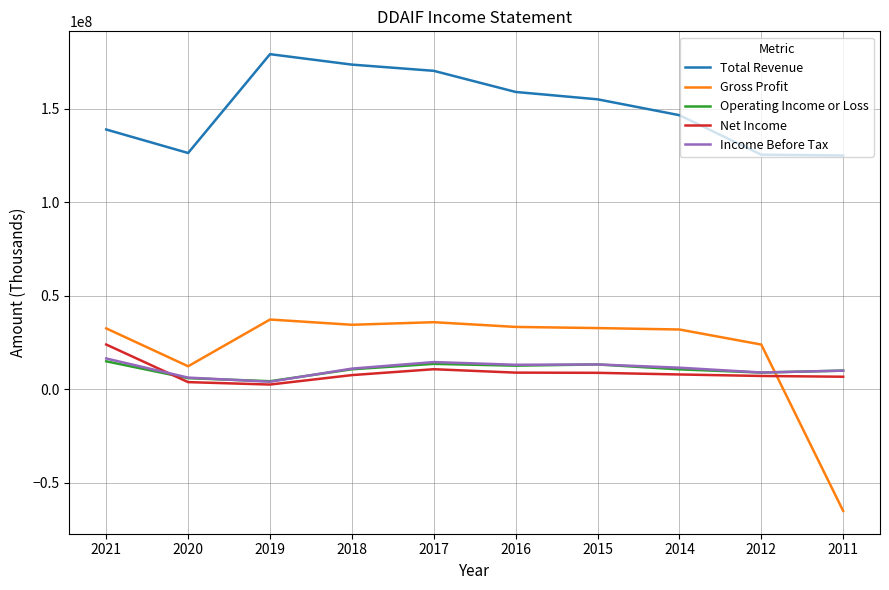

Does the chart have visible grid lines?

Yes